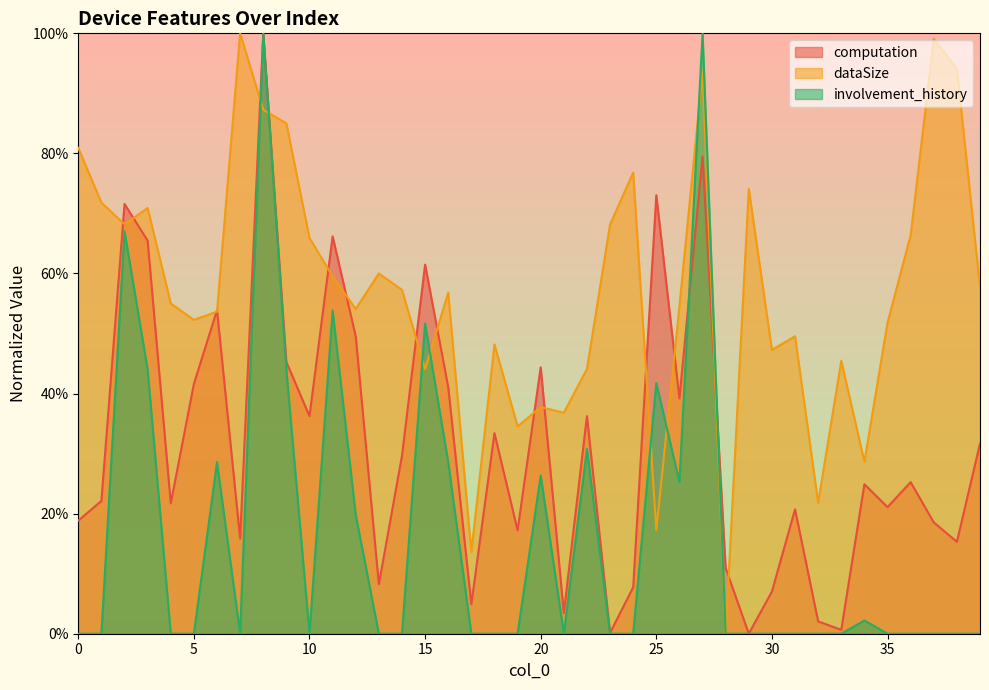

At 16, list the series in order from largest to smallest.

dataSize, computation, involvement_history